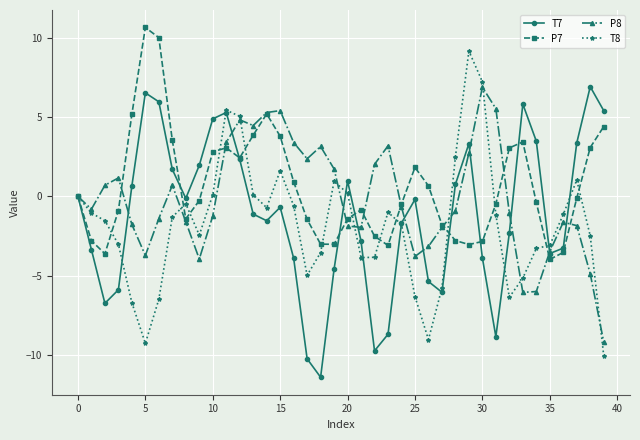

Which series has the largest total across all categories?

P7